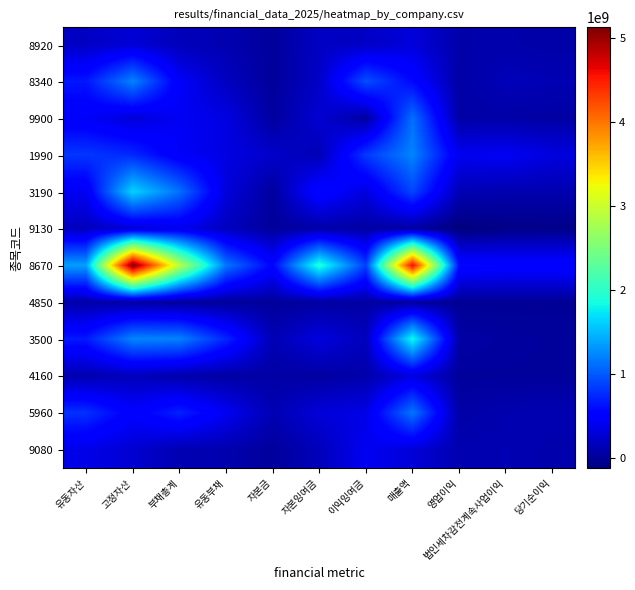

At which category is the sum across all series the highest?

매출액